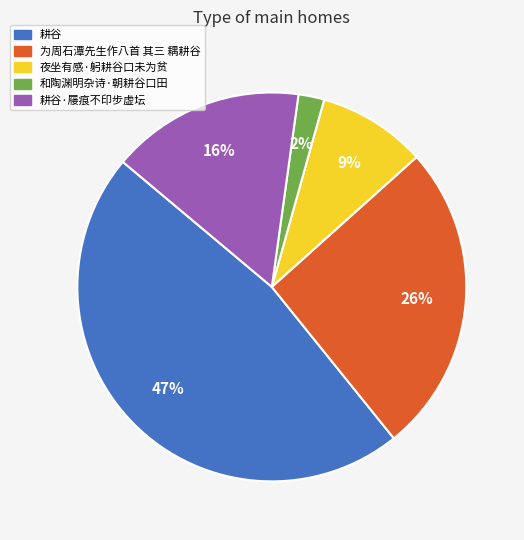

To the nearest percent, what is the difference between the largest and smallest slice percentages?

45%